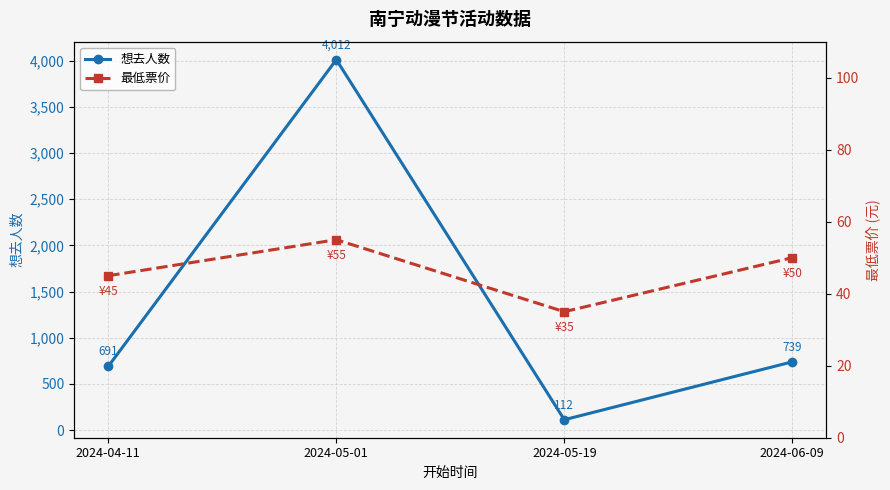

List the series in order of their overall mean, lowest first.

最低票价, 想去人数